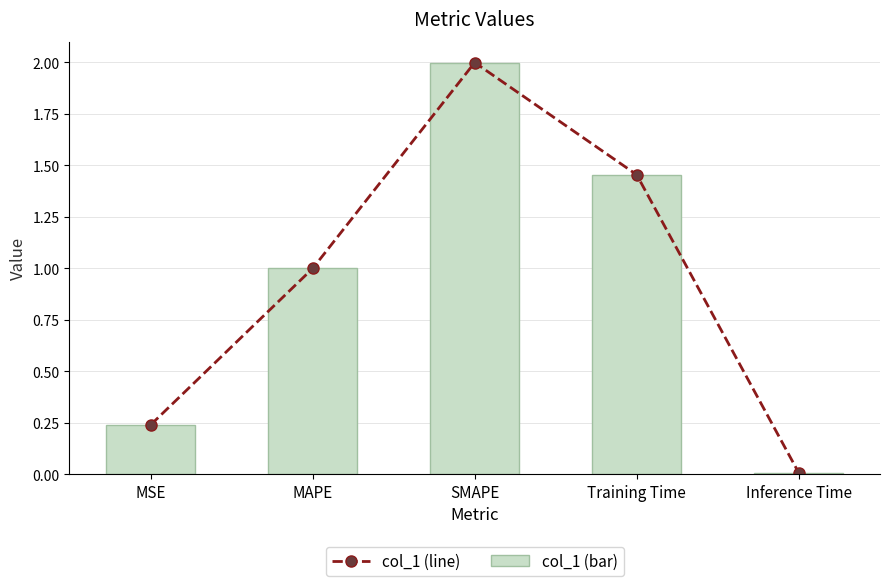

What position from the right is Training Time?

2